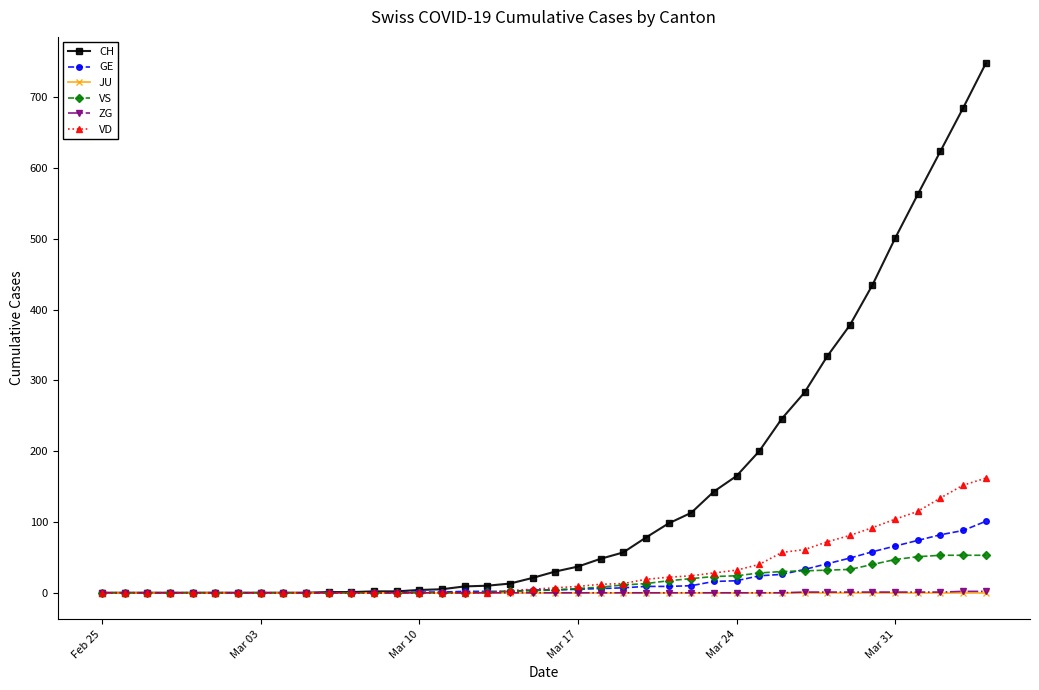

How many lines are shown in the chart?

6